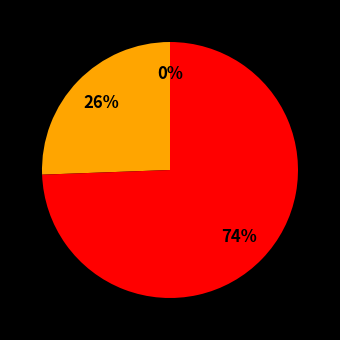

Which category has the smallest portion of the pie?

2023-10-07